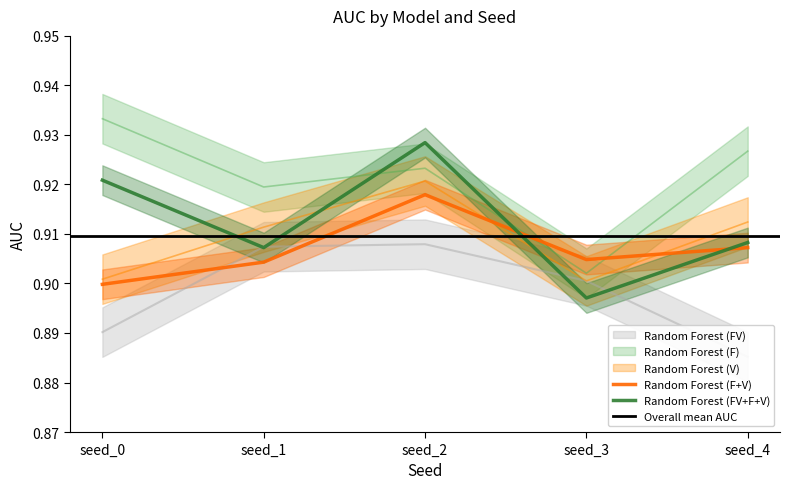

How many interior local peaks does the Random Forest (FV) series have?

1